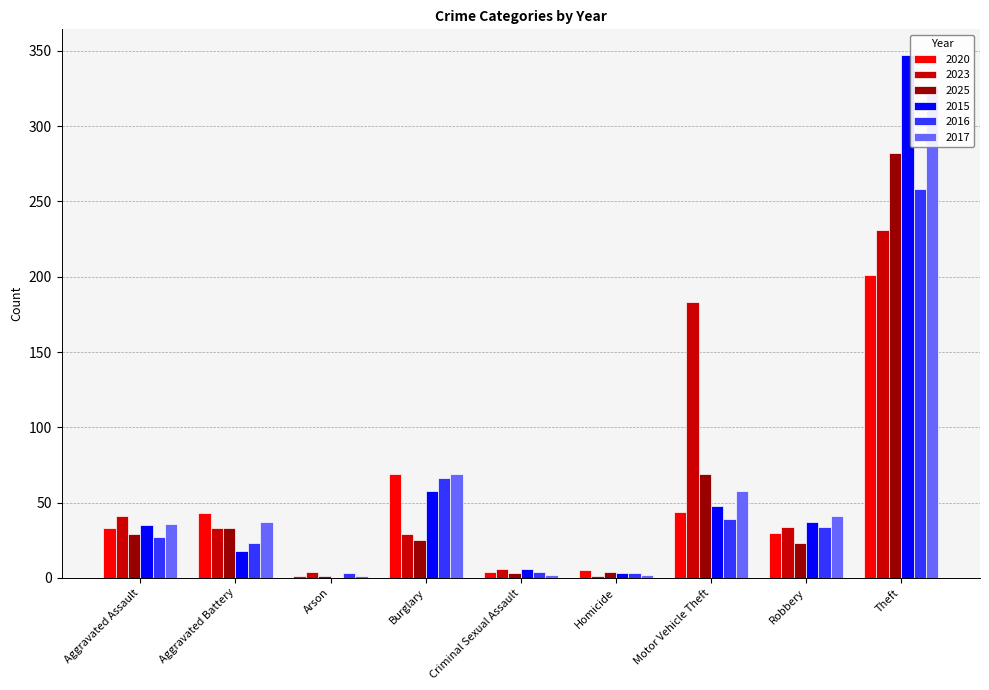

At which label does 2025 first exceed 25?

Aggravated Assault